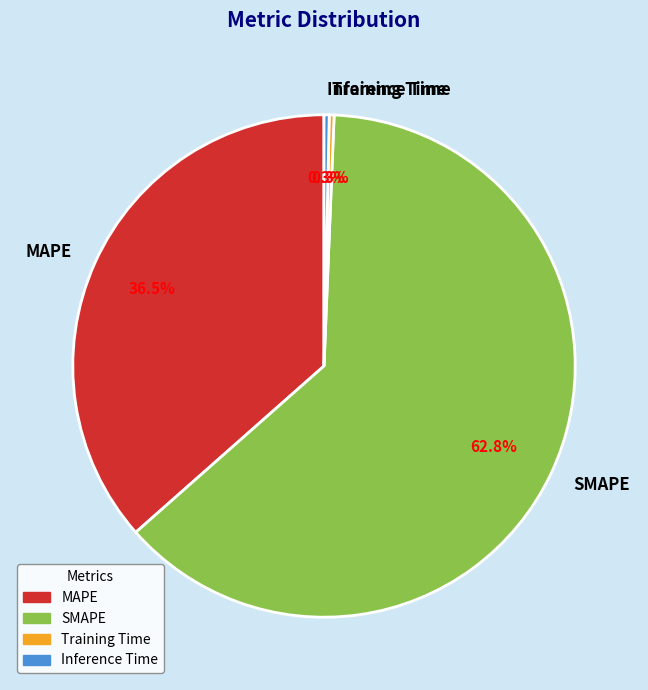

What is the majority slice?

SMAPE